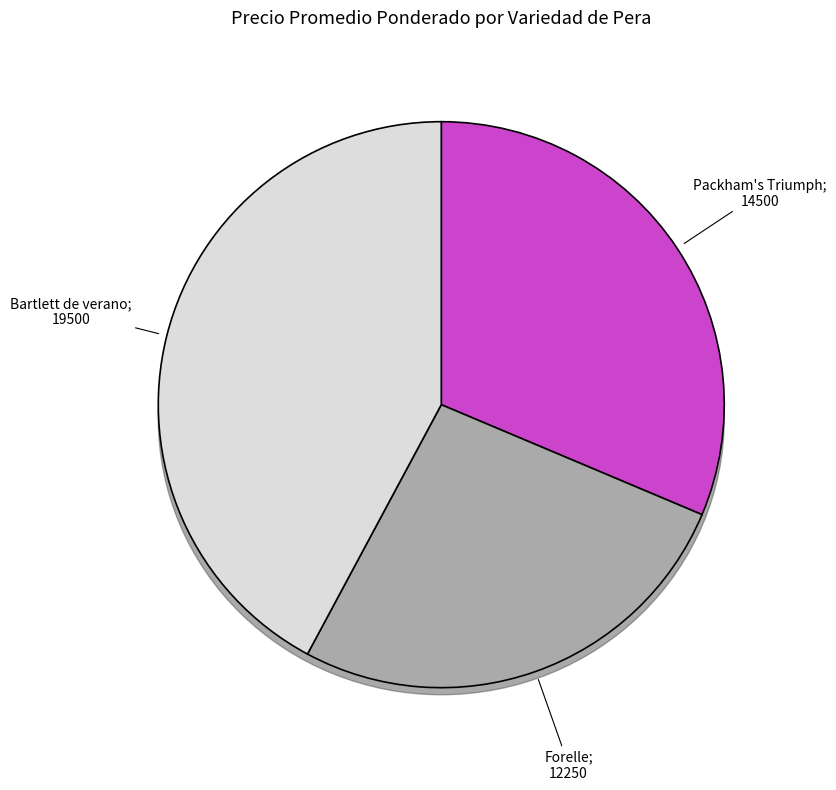

How many slices are in this pie chart?

3